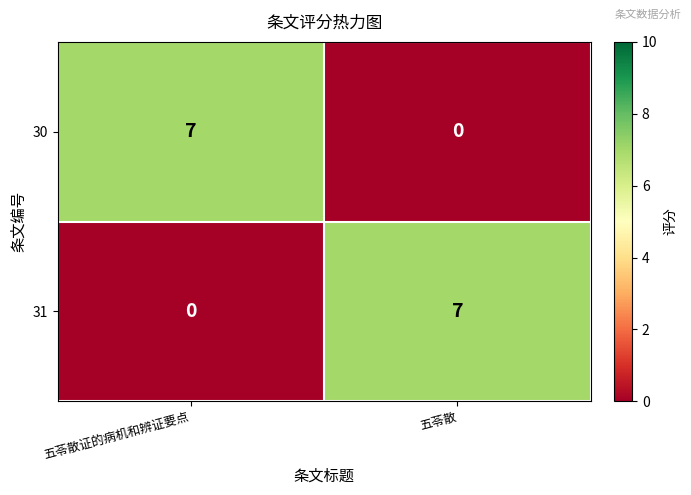

Is it true that 31 equals -4 at 五苓散证的病机和辨证要点?

False